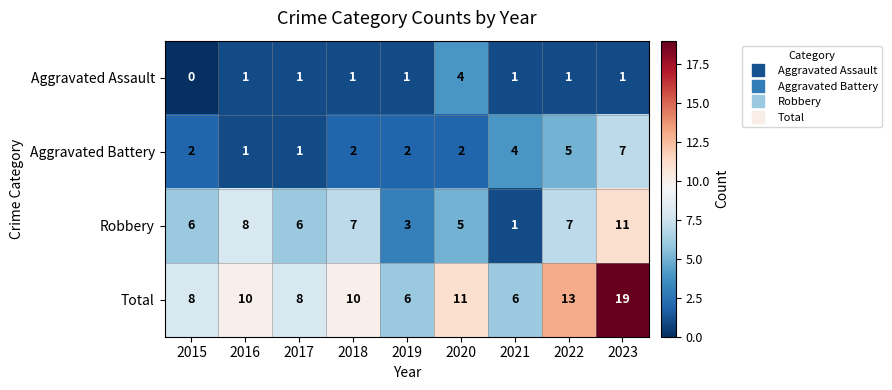

What is the total value across all series at 2020?

22